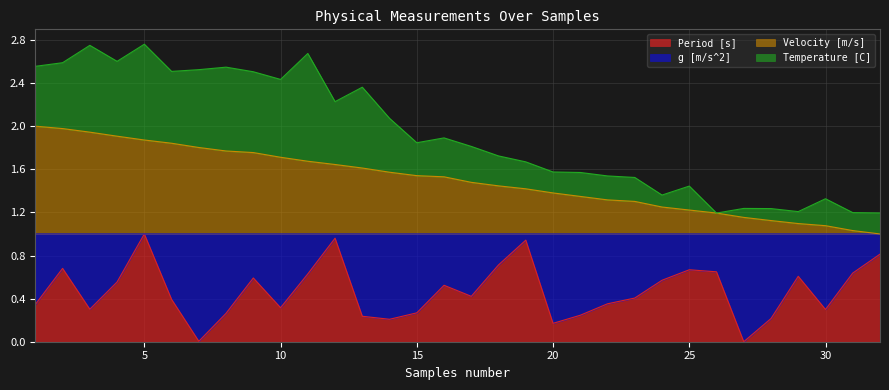

Between 17 and 20, which series saw the biggest shift?

Period [s]